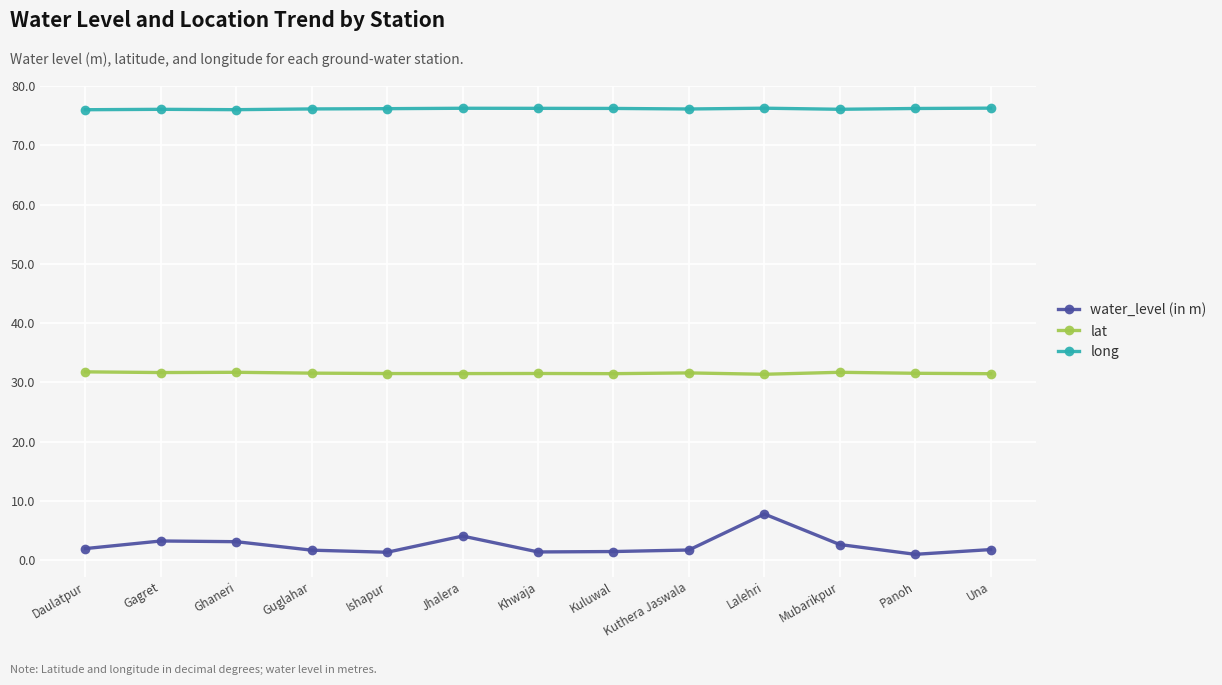

Which series has the largest total across all categories?

long